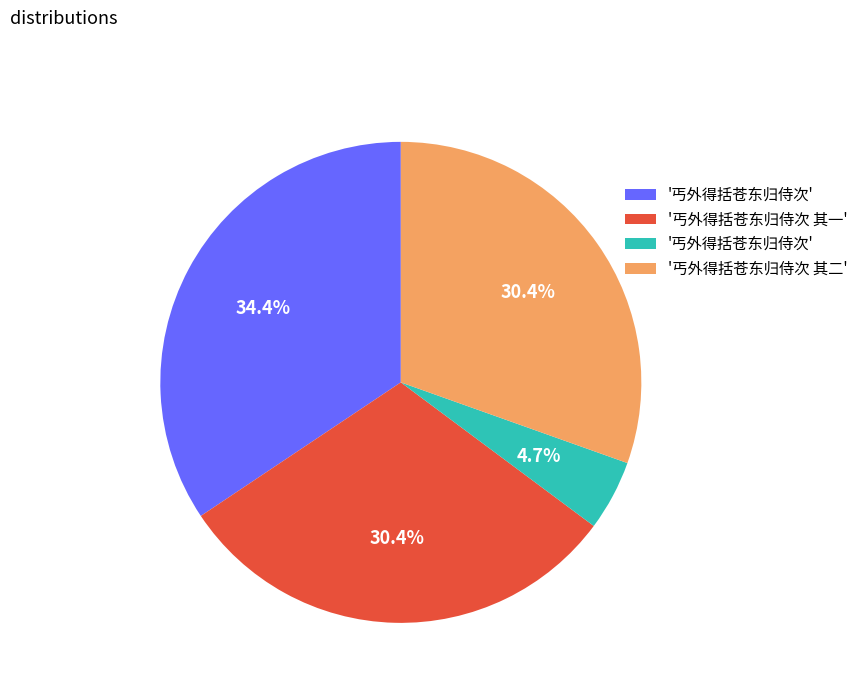

Does any single category account for the majority?

No